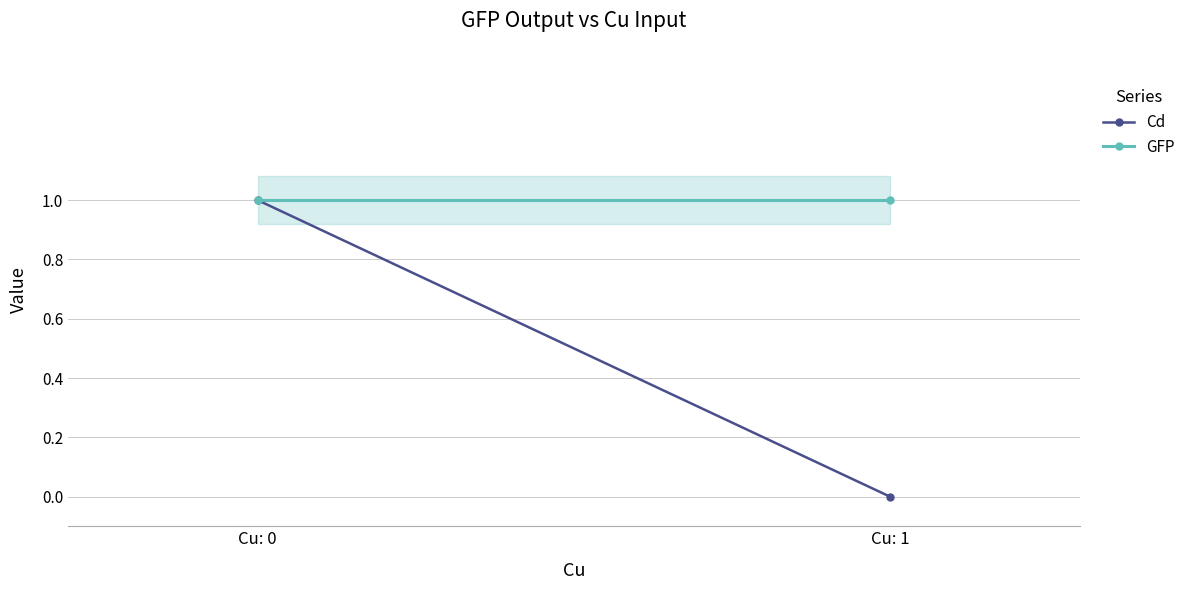

Reading left to right, what are all the values shown in this chart?

Cd: Cu: 0=1	Cu: 1=0
GFP: Cu: 0=1	Cu: 1=1